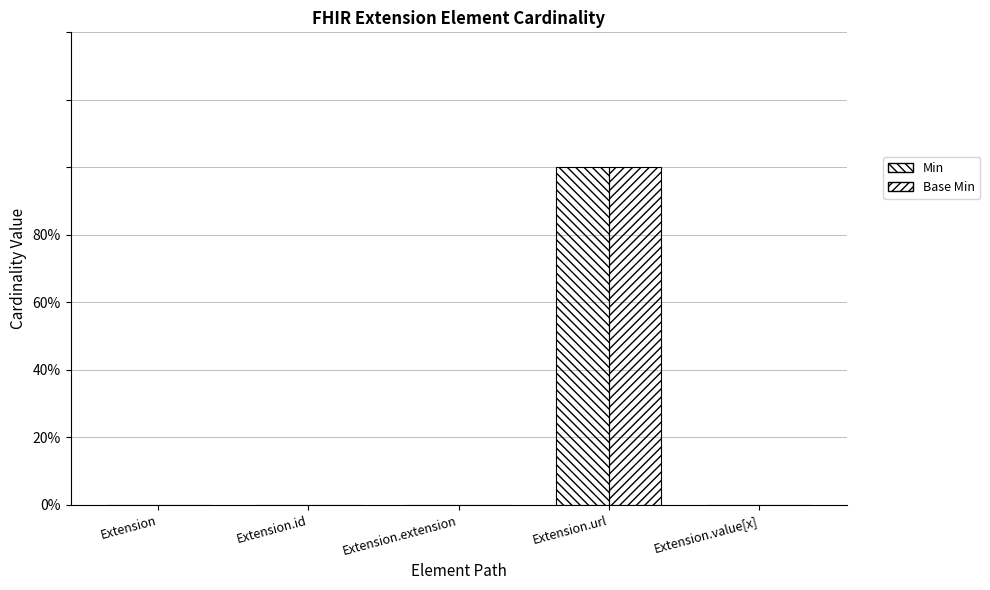

The Min series shows 1 at Extension.url. True or false?

True